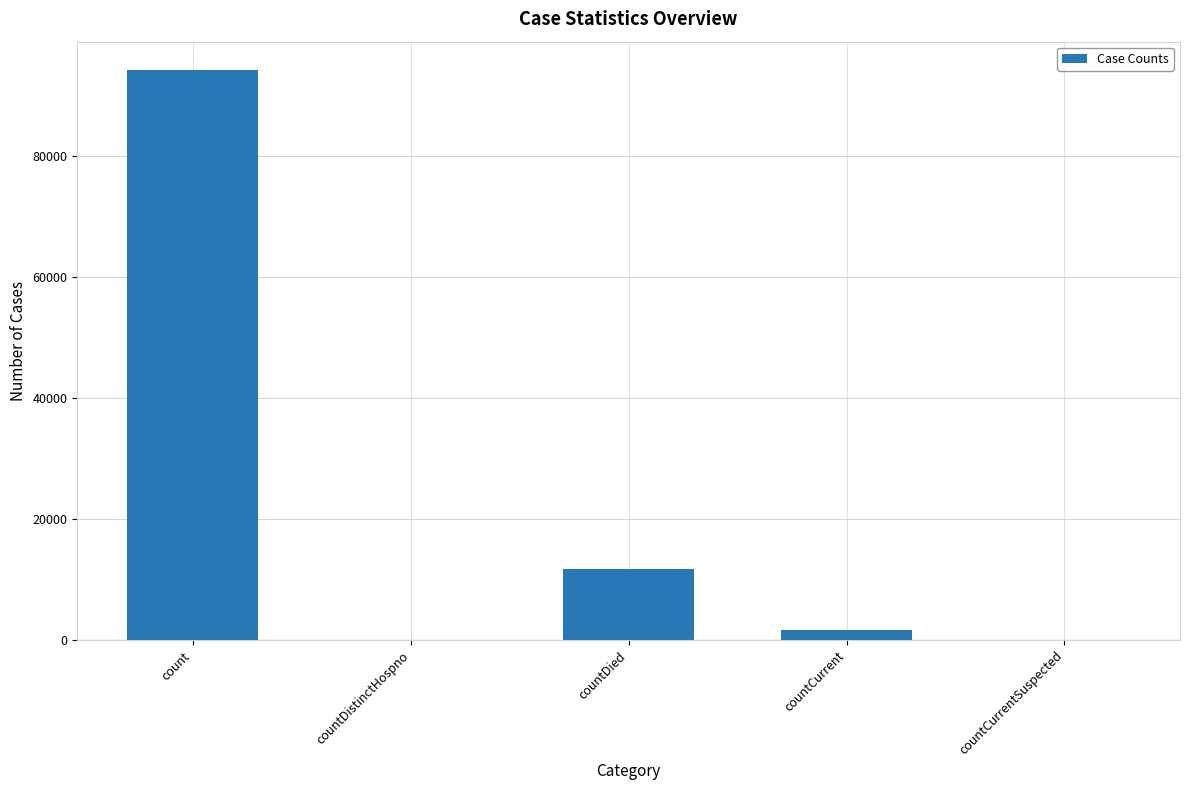

Where is the data nearest to the value 47081?

countDied